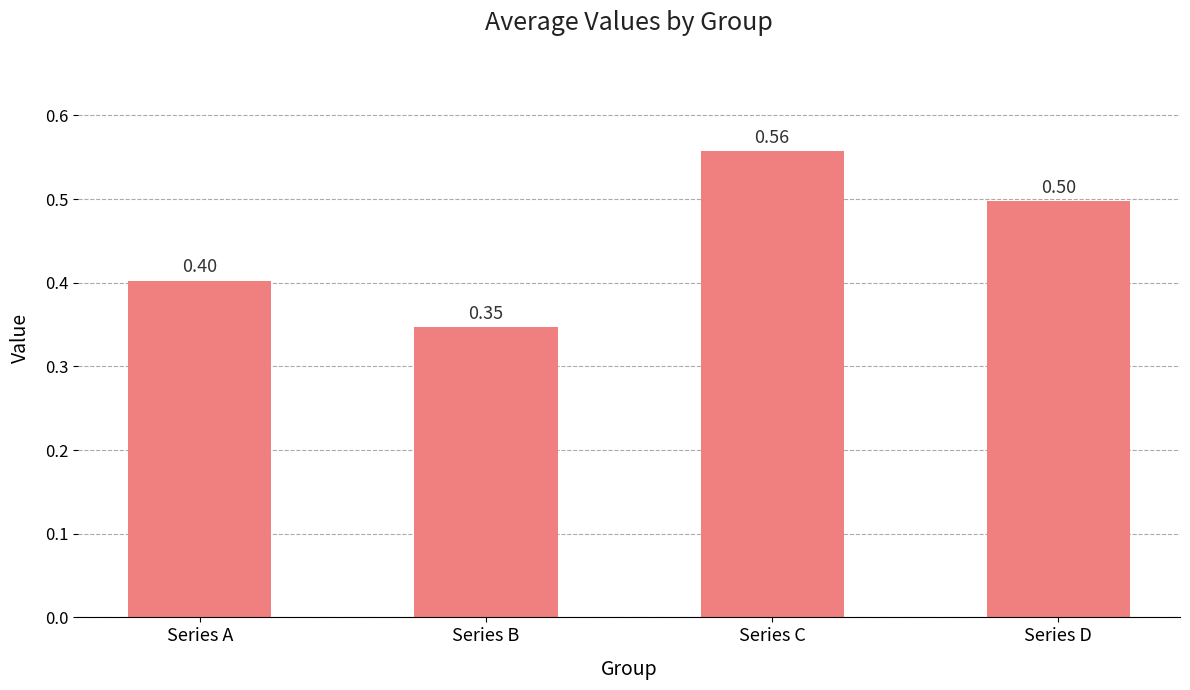

Are the bars horizontal?

No